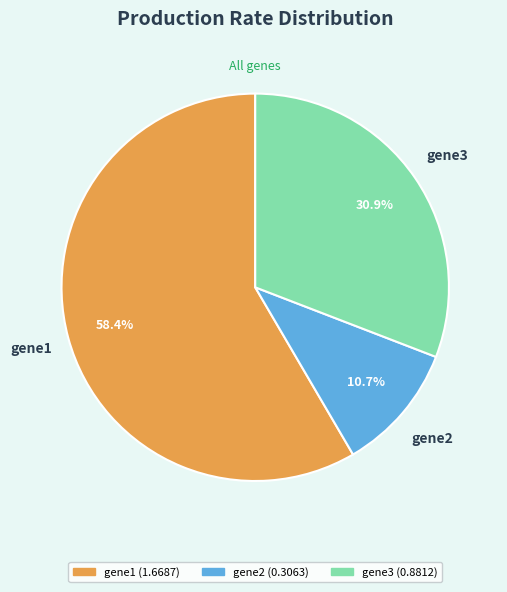

Which category has the biggest portion of the pie?

gene1